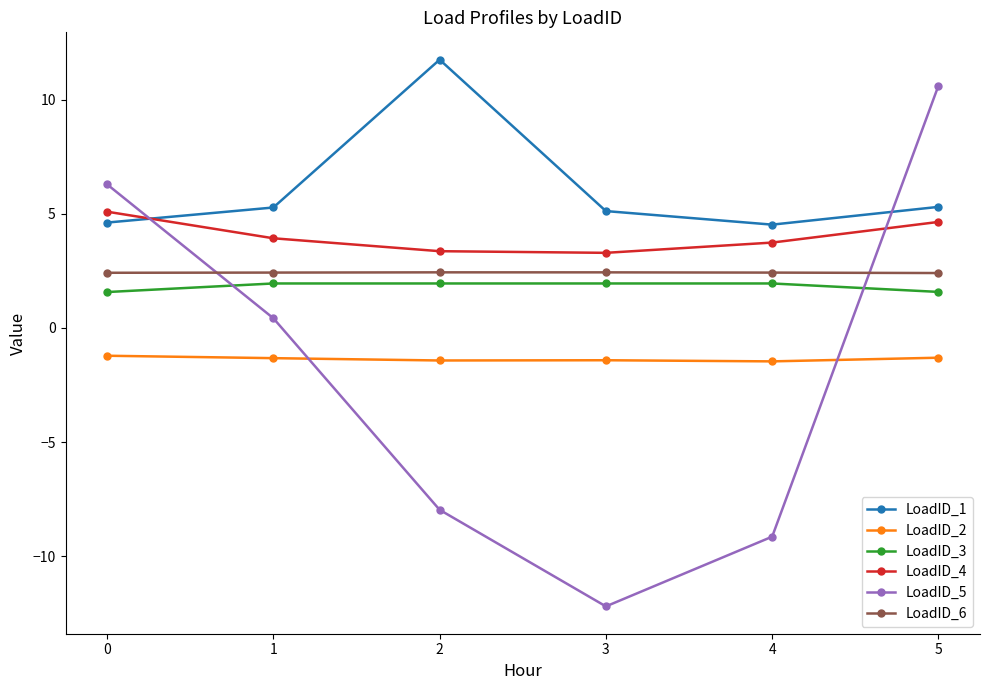

What is the value of the LoadID_4 point at the 2nd from the left?

3.9